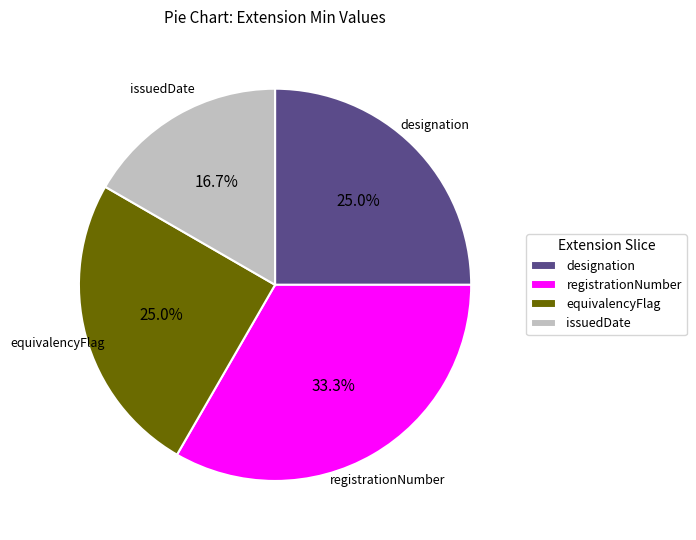

Which category has the smallest portion of the pie?

issuedDate